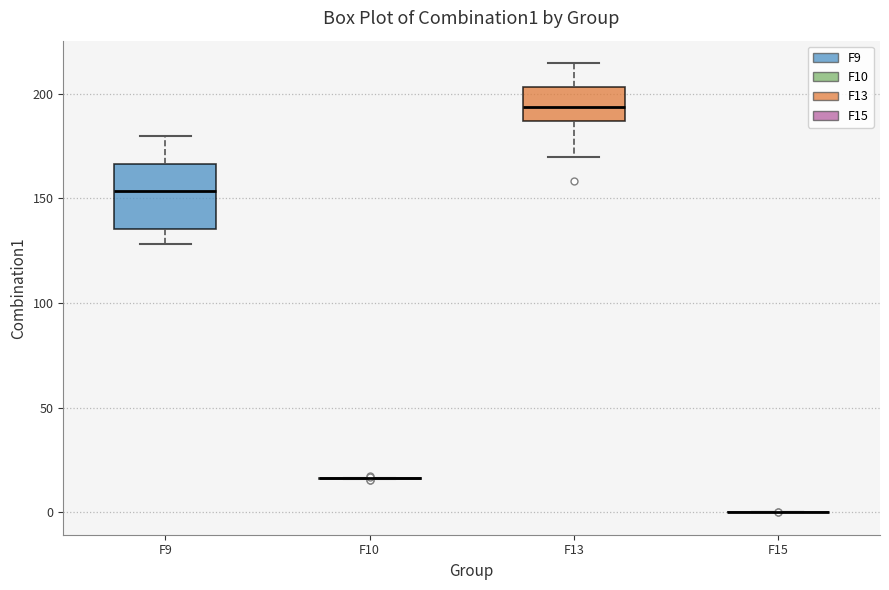

Where is the upper edge of the box for F13 on the y-axis? The values are not printed on the chart, so give them approximately, as read against the axis.

205